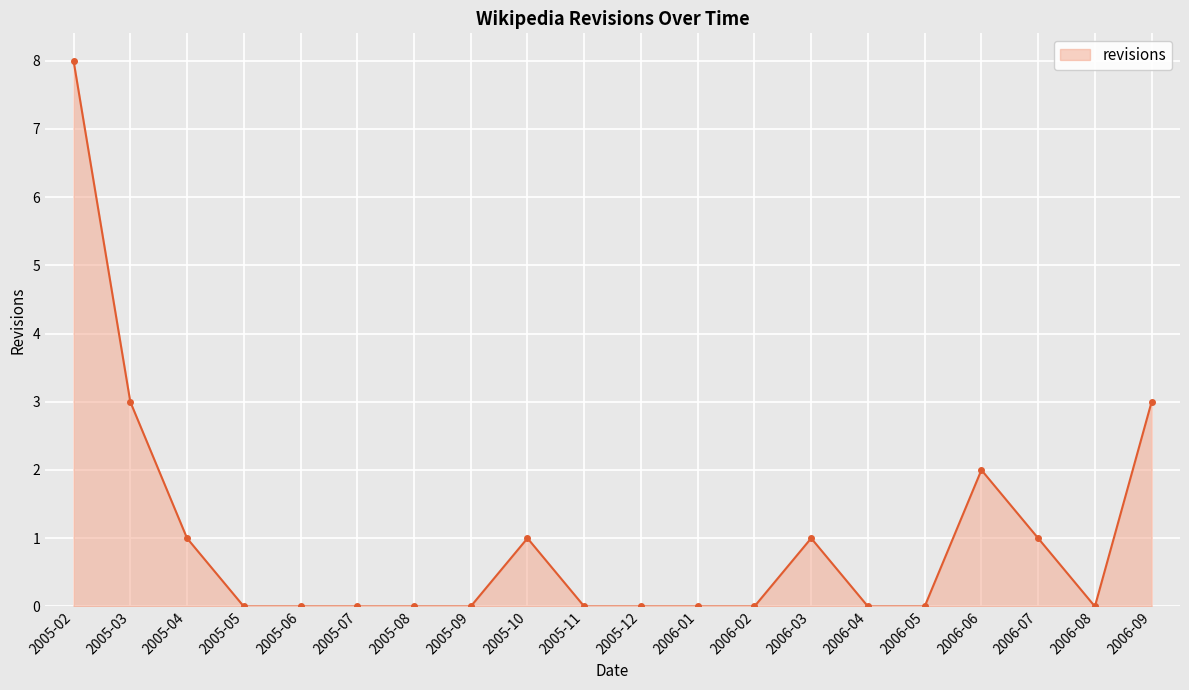

What position from the right is 2005-04?

18